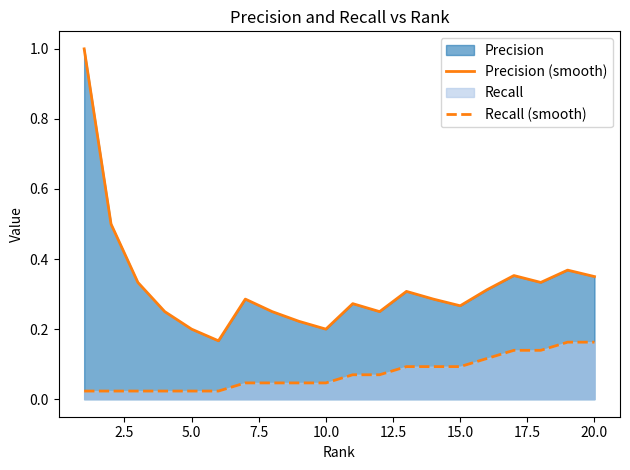

Count the number of data series in this chart.

2